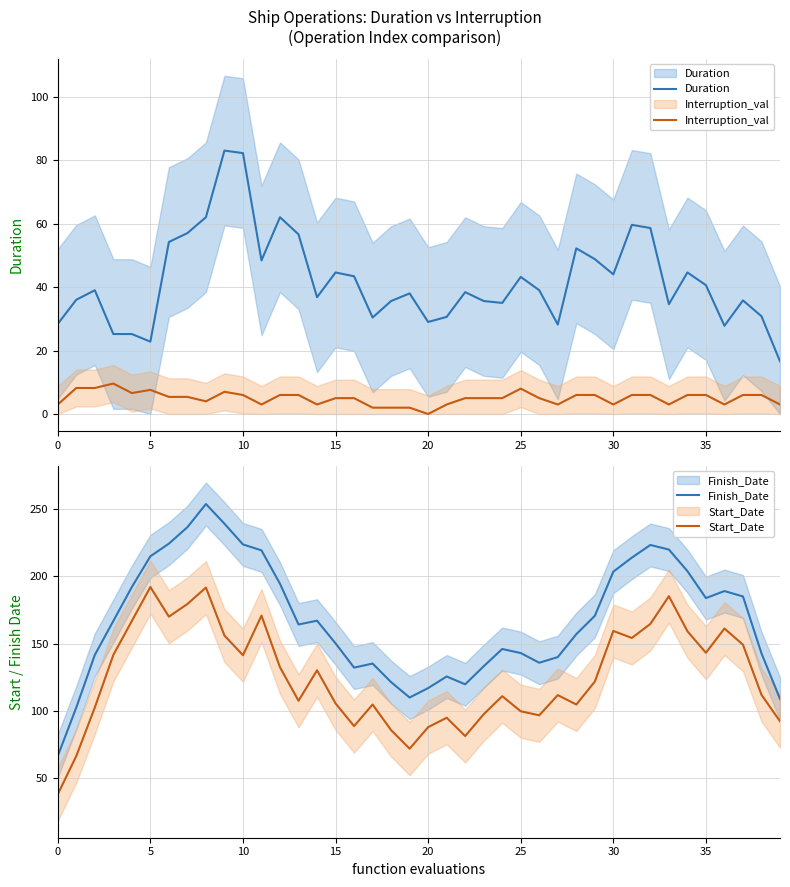

How many series are shown in this chart?

4